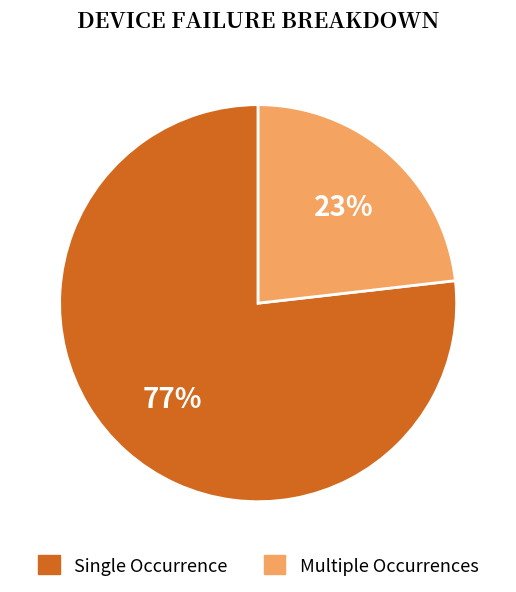

Is there any slice that represents more than half of the pie?

Yes